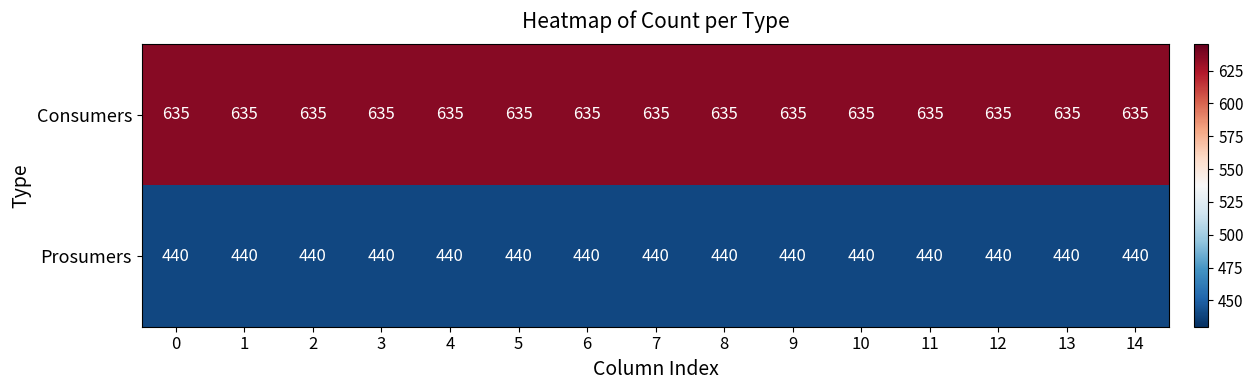

At 7, list the series in order from largest to smallest.

Consumers, Prosumers